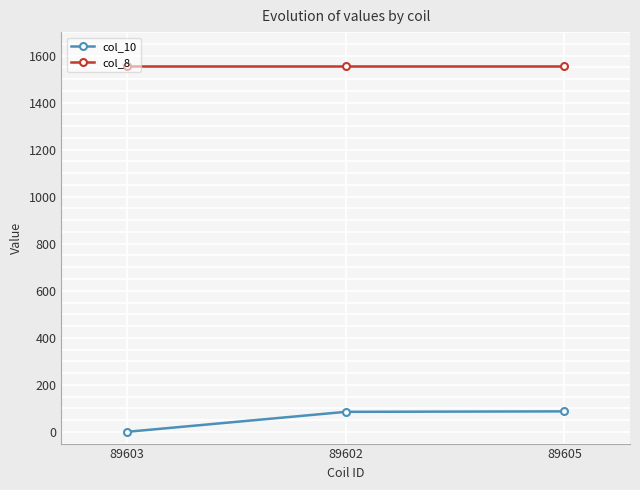

Which series has the largest range (max minus min)?

col_10